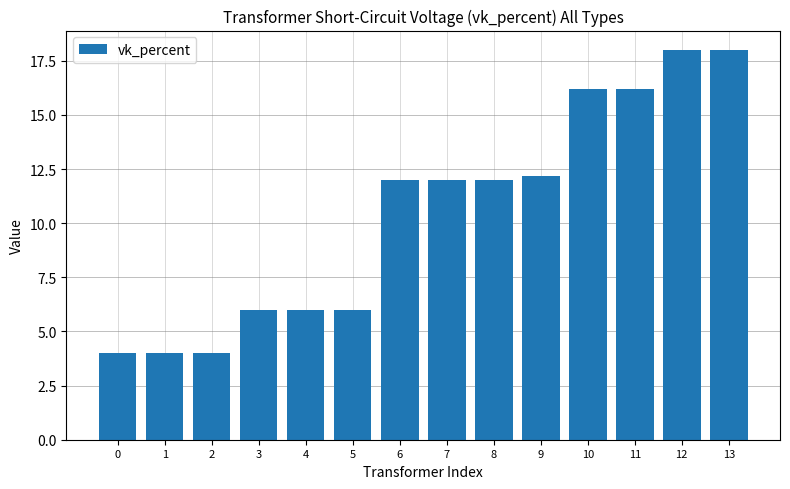

How many bars are there in total?

14